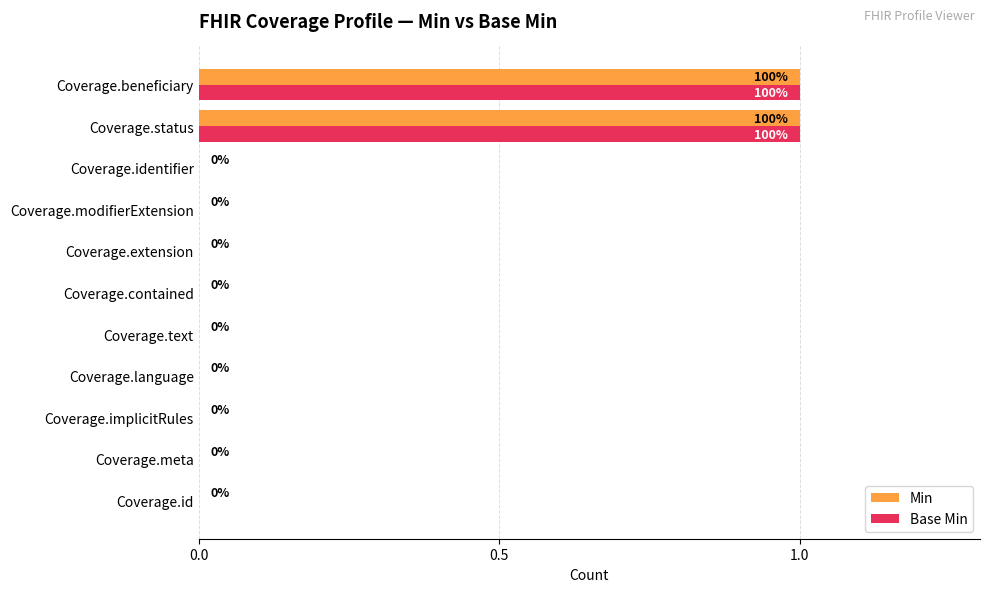

What are all the series names shown in the legend?

Min, Base Min